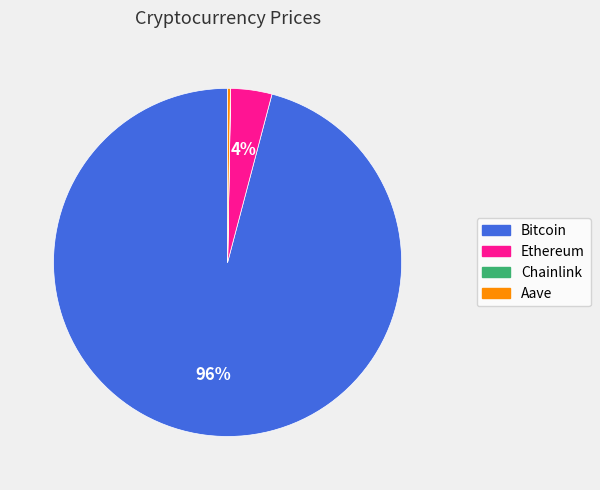

To the nearest percent, what is the difference between the largest and smallest slice percentages?

96%